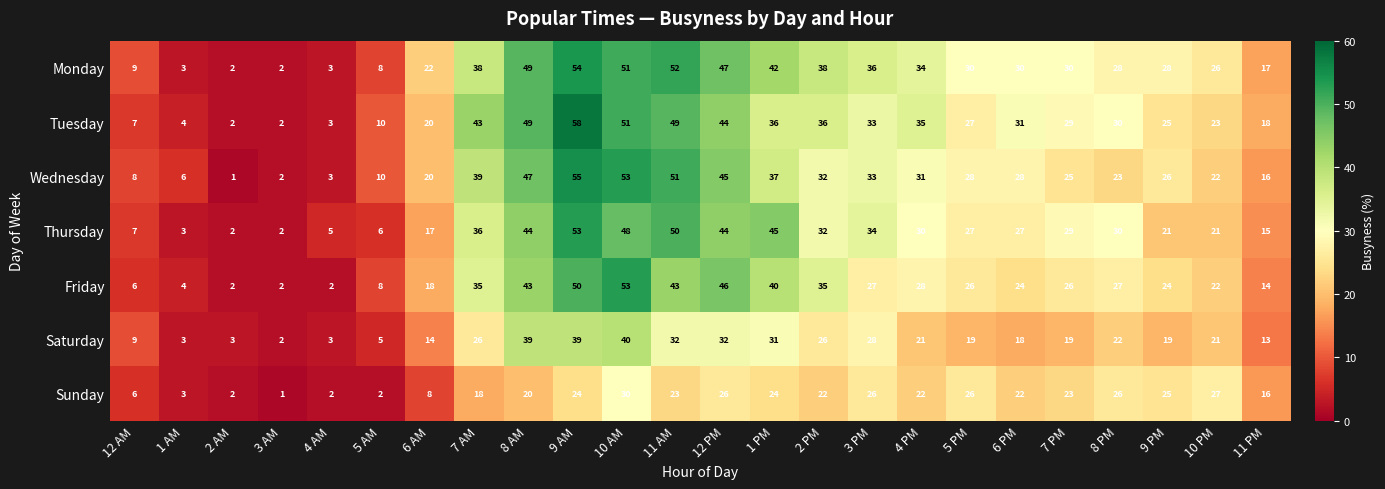

Is it true that Saturday equals 42 at 12 PM?

False